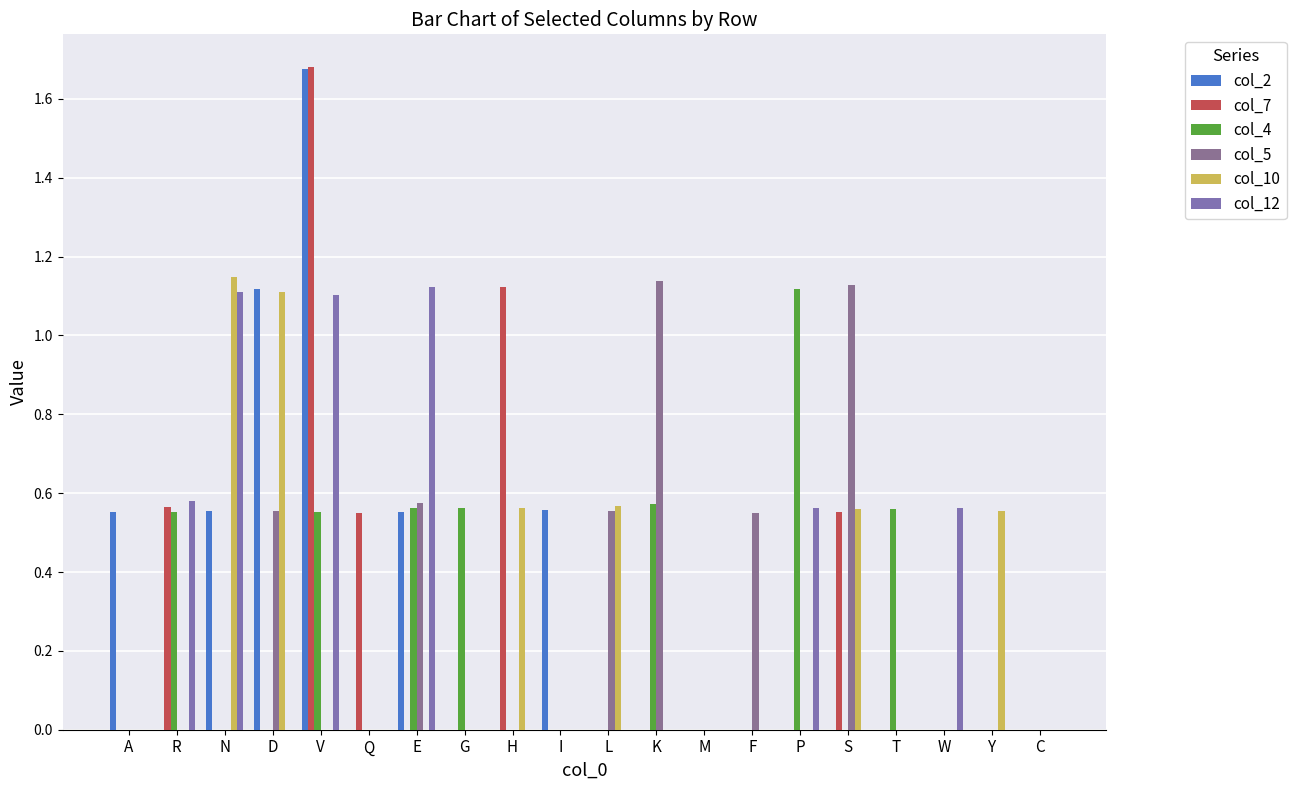

How many groups of bars are there?

20